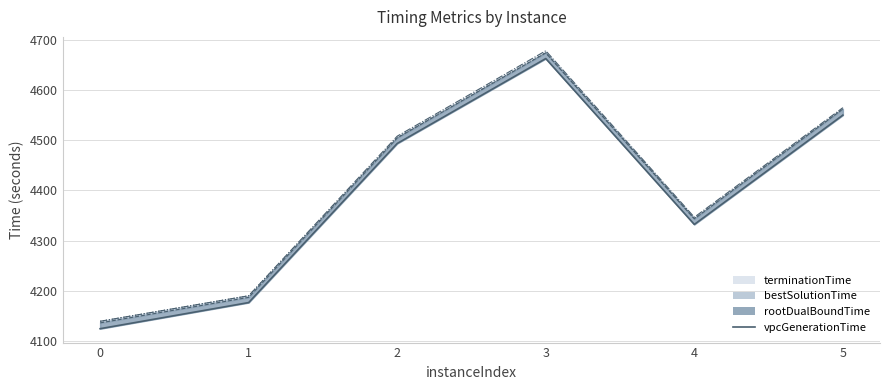

At which category does the data reach its first local peak?

3